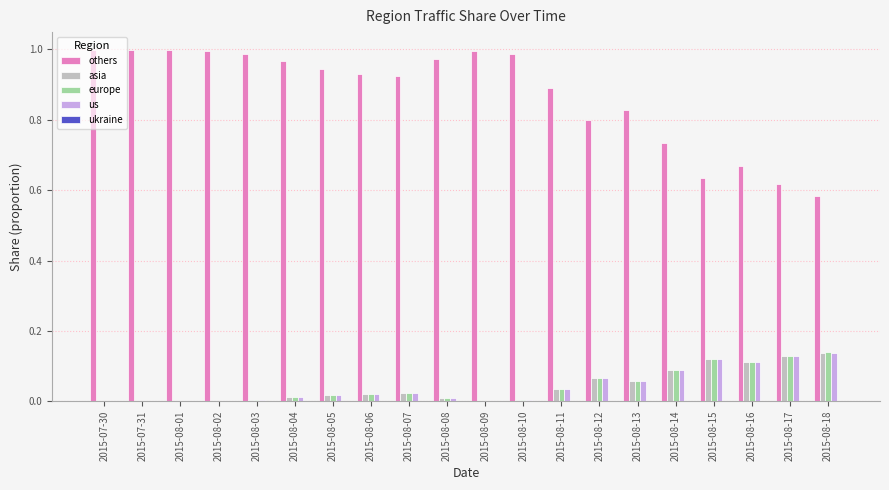

Which series has the largest total across all categories?

others